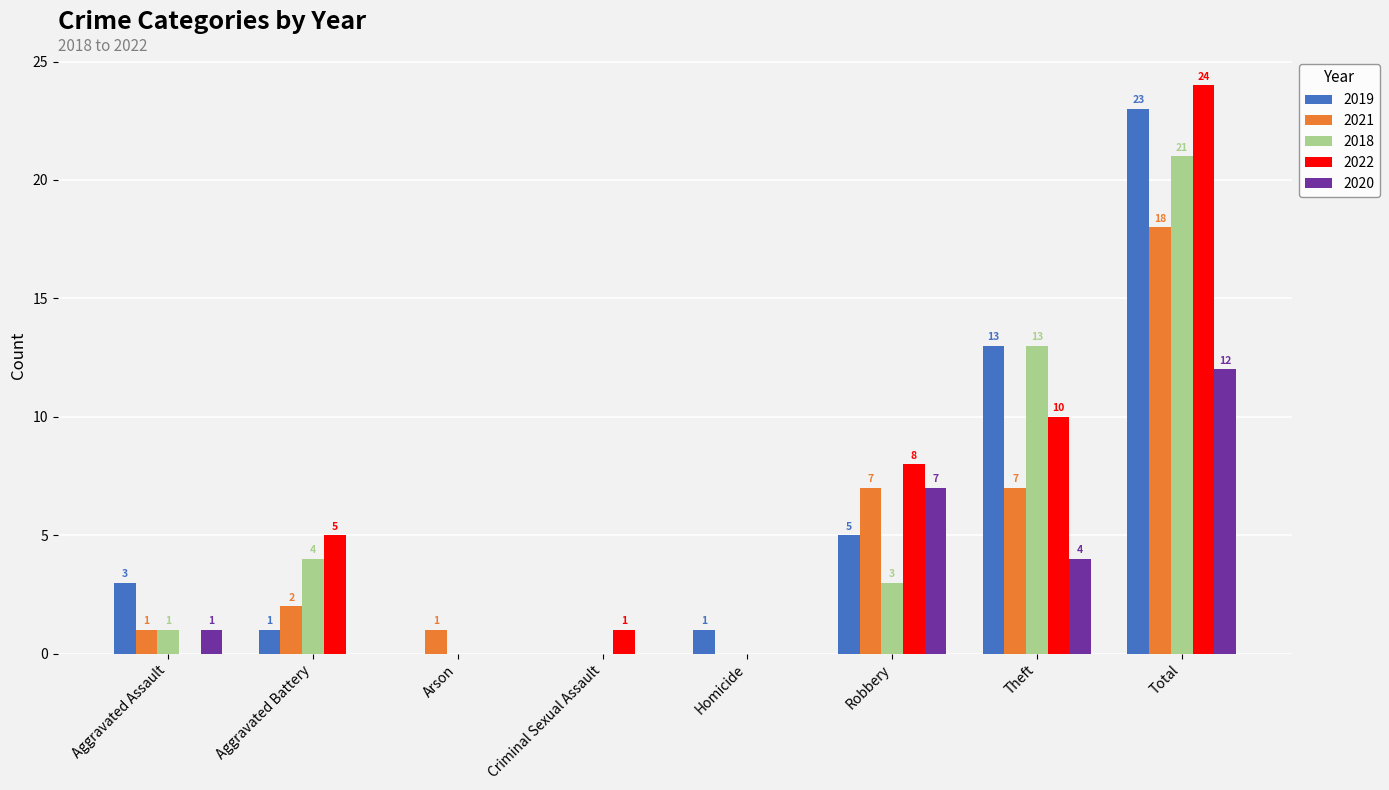

At which category is the sum across all series the highest?

Total